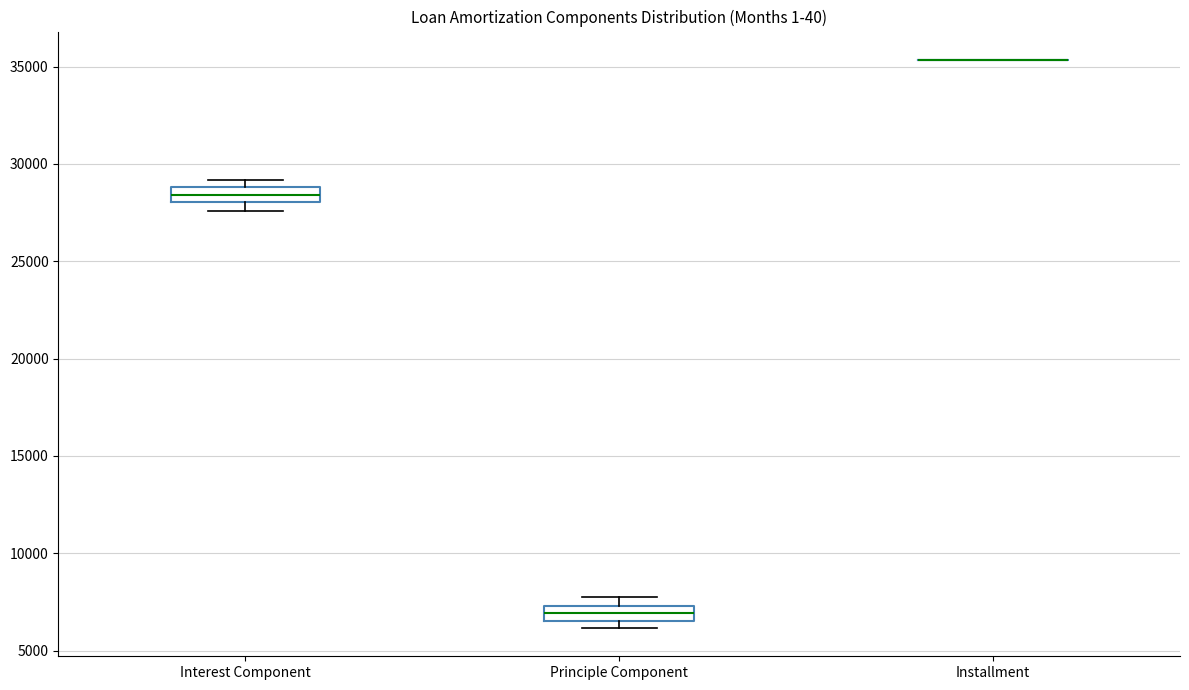

Reading left to right, read every box against the y-axis: the position of its median line, the range the box covers, and the ends of its whiskers. The values are not printed on the chart, so give them approximately, as read against the axis.

Interest Component: median 28500, box 28000 to 29000, whiskers 27500 to 29000 (just above the box's upper edge)
Principle Component: median 7000, box 6500 to 7500, whiskers 6000 to 7500 (above the box's upper edge)
Installment: box collapsed to a line at 35500, whiskers 35500 to 35500